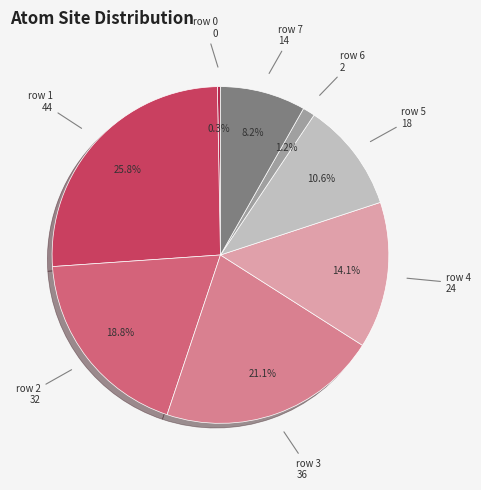

Which slice is the largest?

1